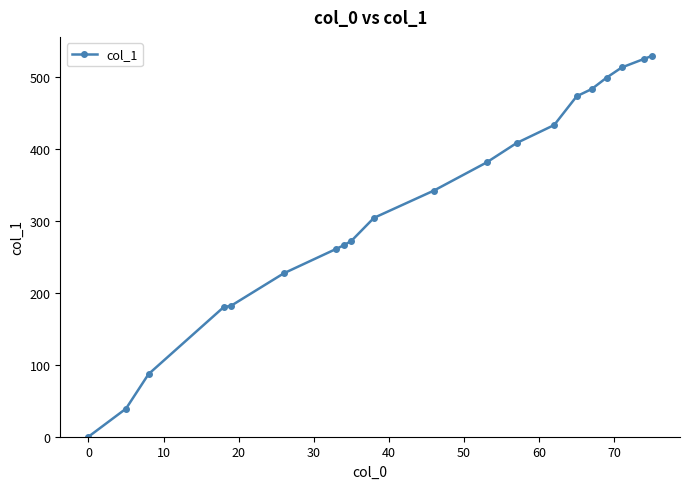

What is the value of the 11th point from the left?

342